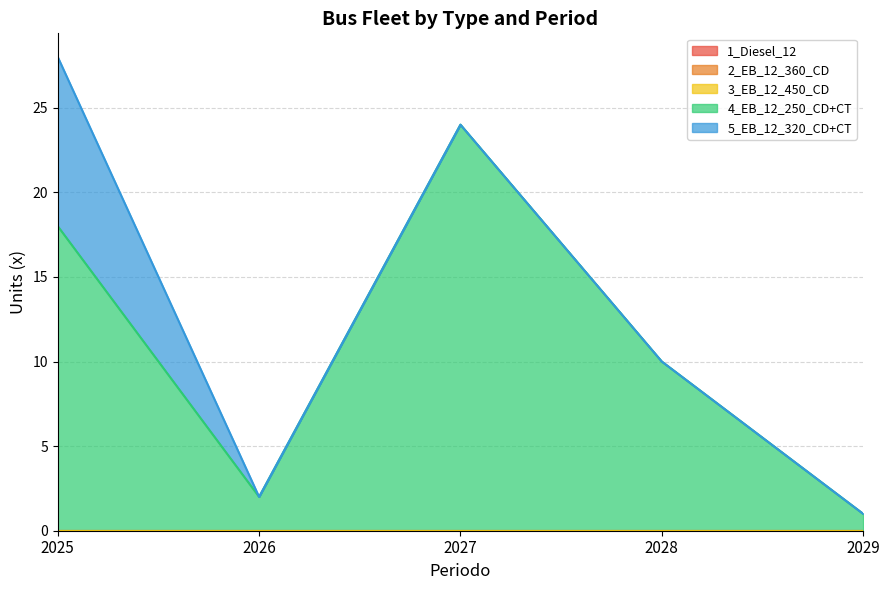

True or false: 3_EB_12_450_CD and 4_EB_12_250_CD+CT cross at least once.

False